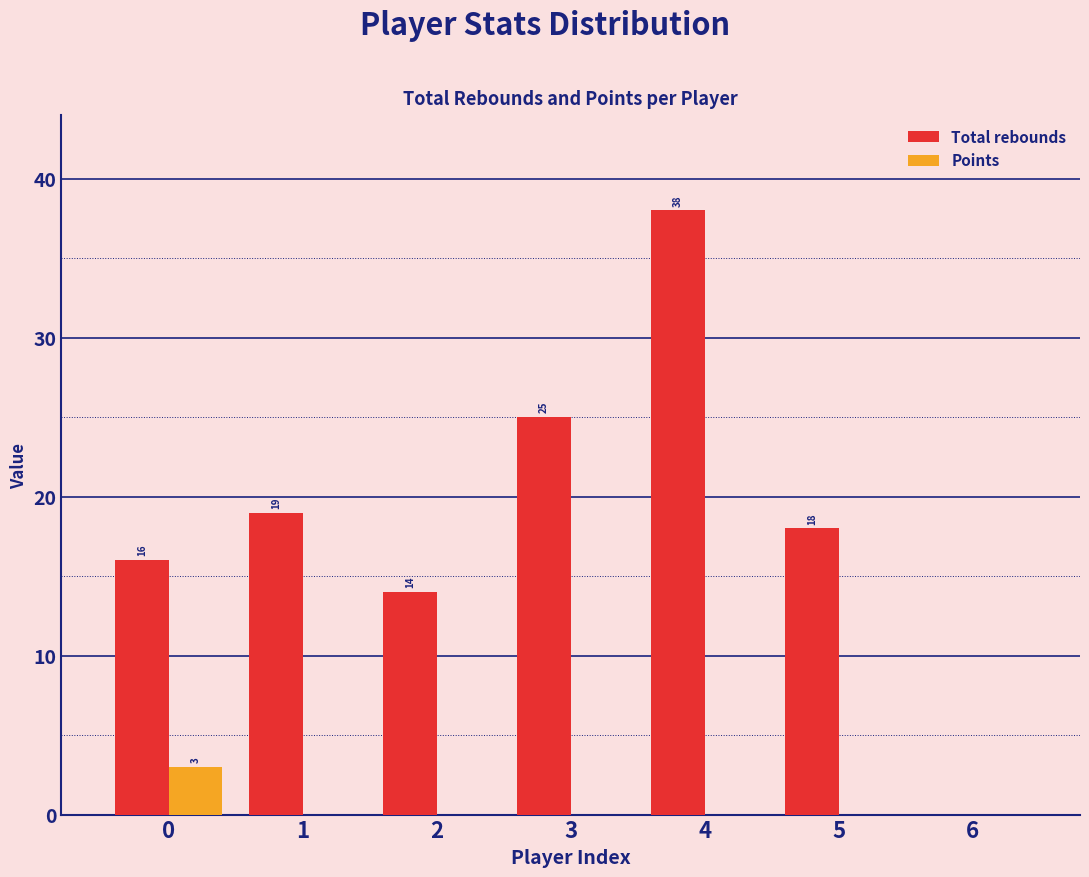

Reading right to left, transcribe all the data shown in this chart.

Total rebounds: 6=0	5=18	4=38	3=25	2=14	1=19	0=16
Points: 6=0	5=0	4=0	3=0	2=0	1=0	0=3